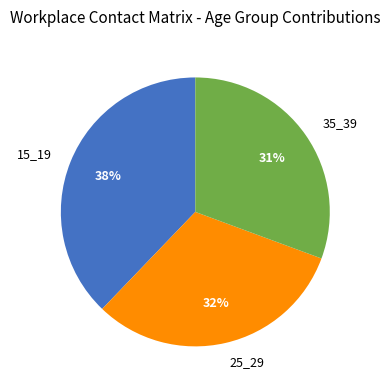

Rank the categories by value from lowest to highest.

35_39, 25_29, 15_19